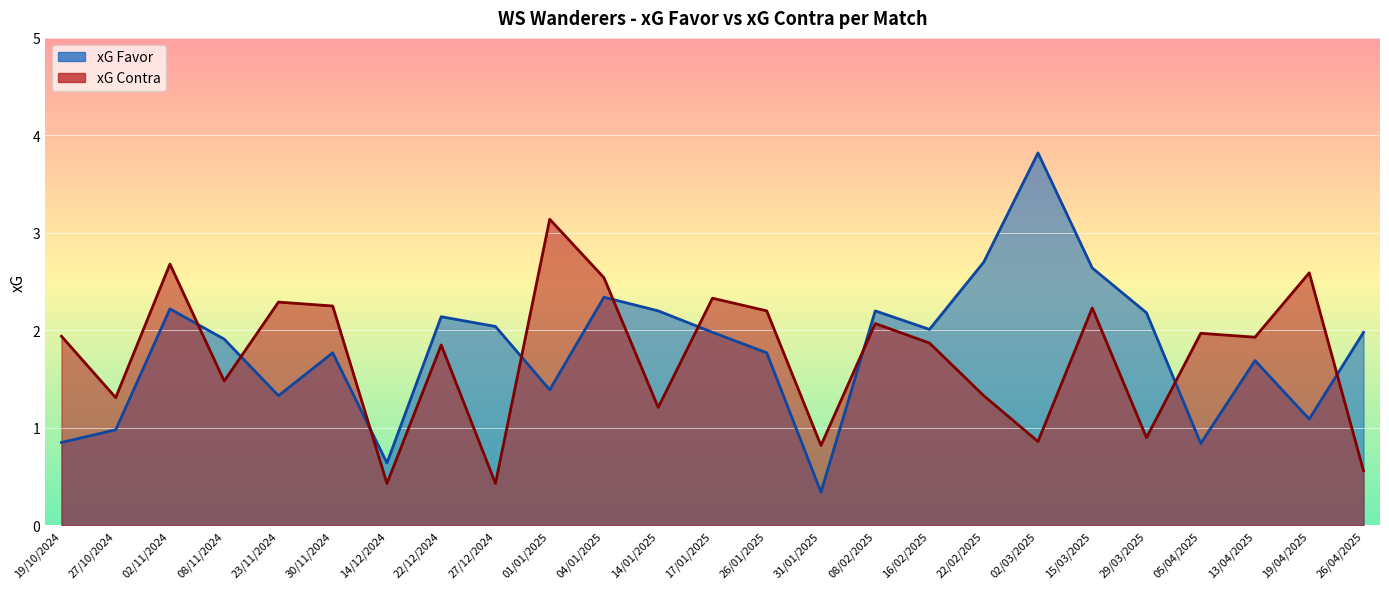

How many values in the xG Favor series exceed 1?

20